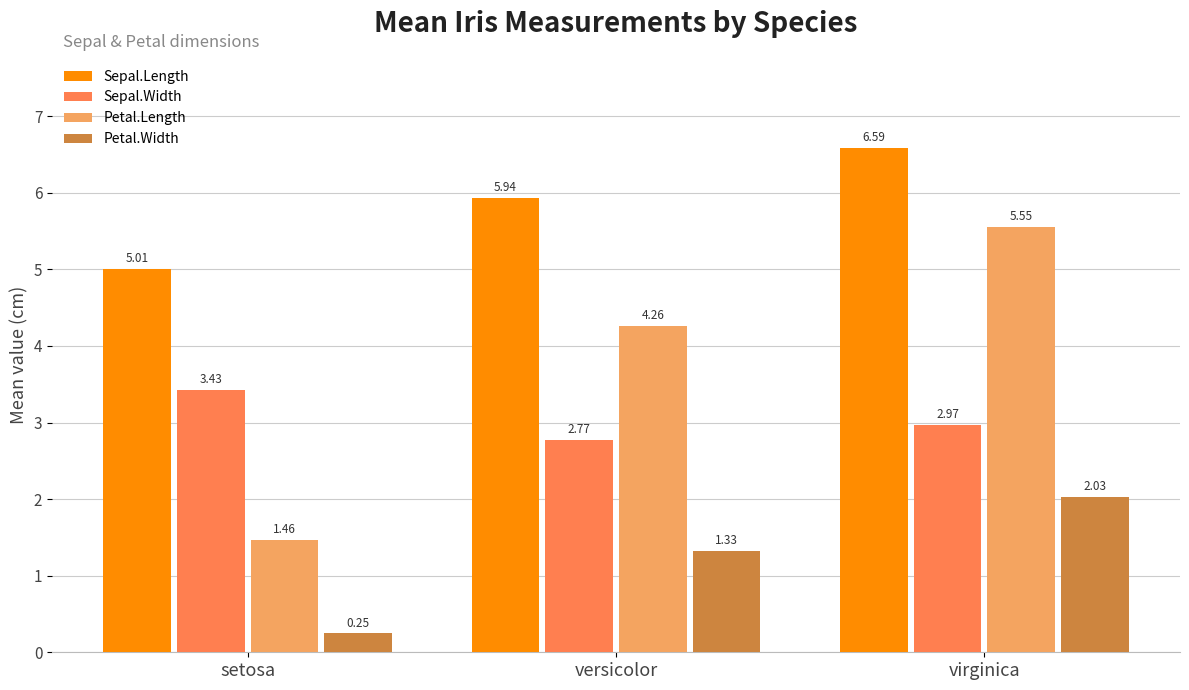

What is the label of the 2nd bar from the right?

versicolor